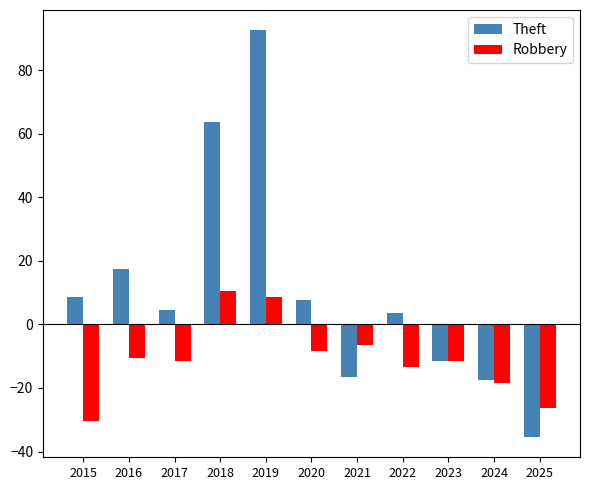

Which category has the lowest value in the Robbery series?

2015